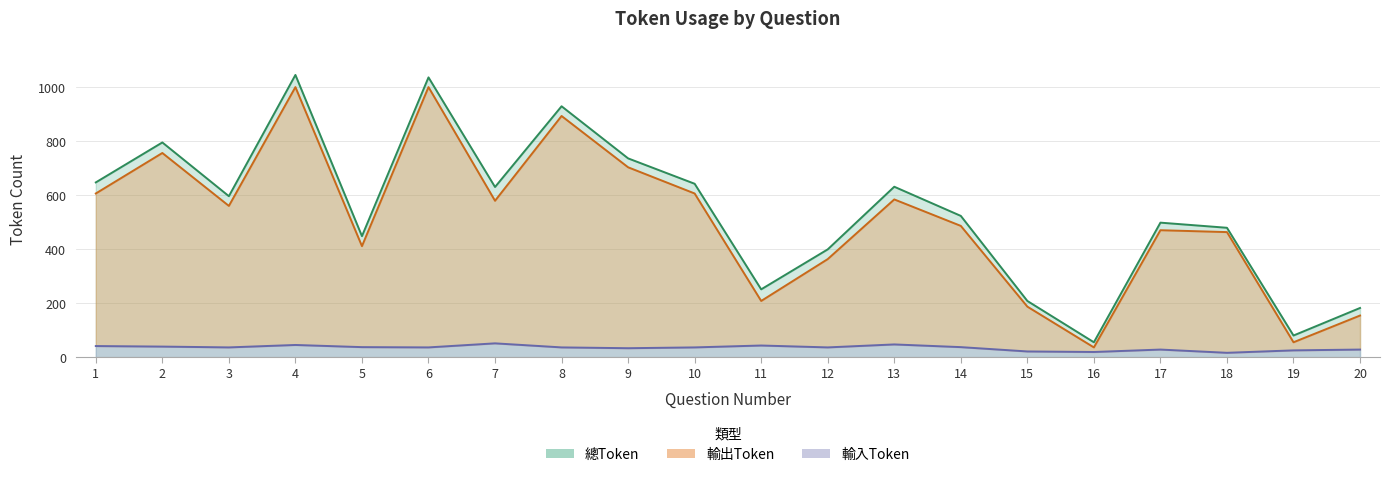

What is the minimum value shown in the chart?

16